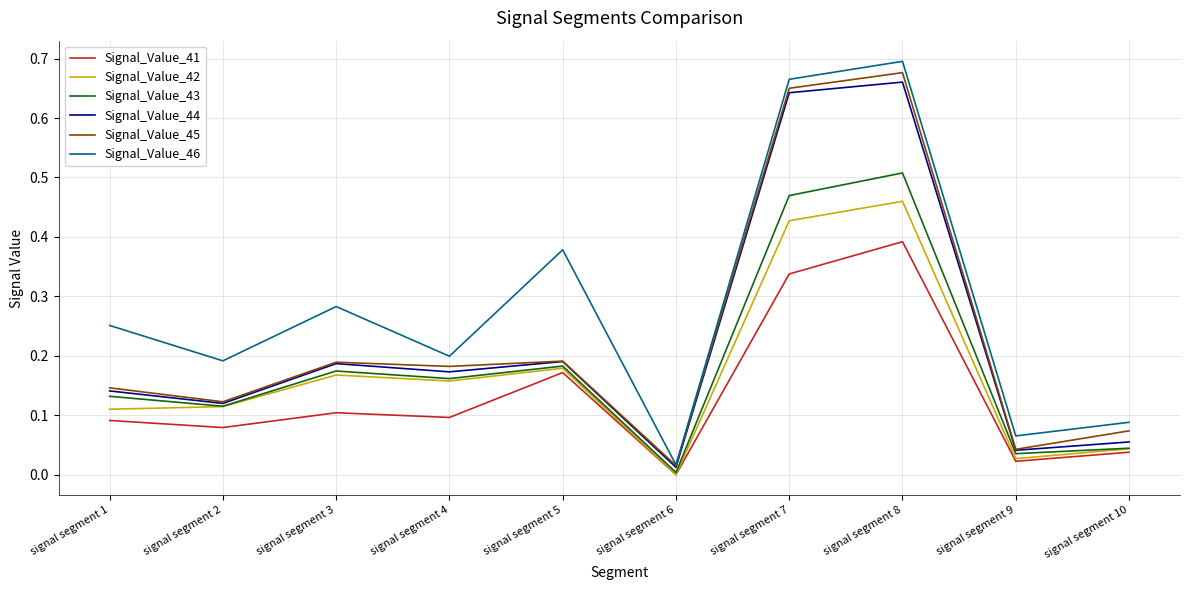

Which category has the lowest value in the Signal_Value_46 series?

signal segment 6